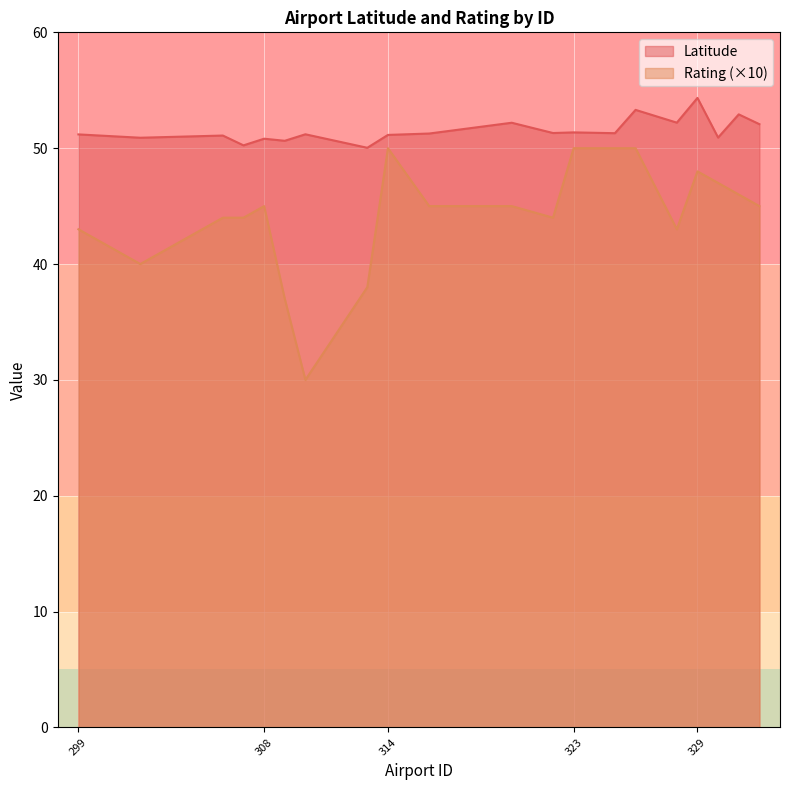

At how many categories does at least one series exceed 47?

20